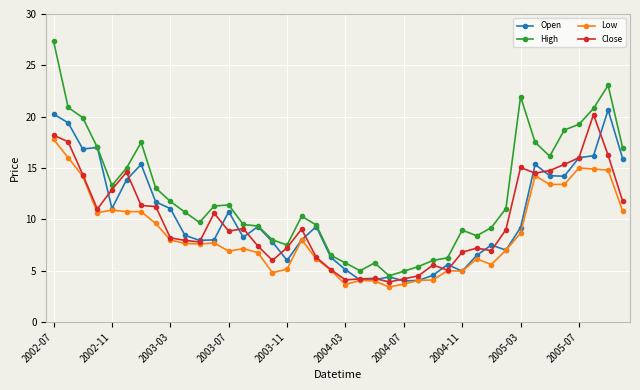

What is the minimum value for High?

4.5